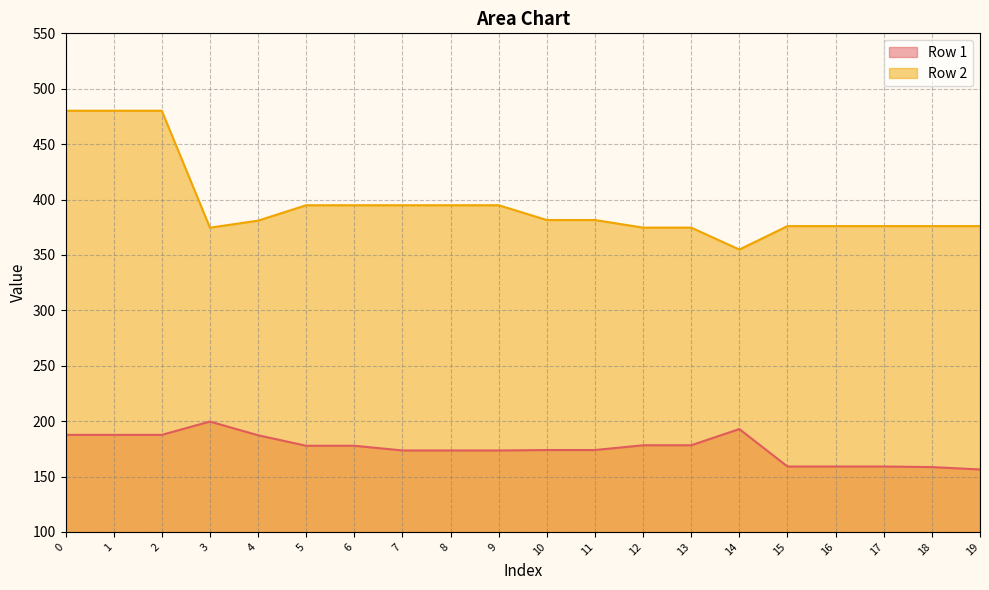

How many series are shown in this chart?

2